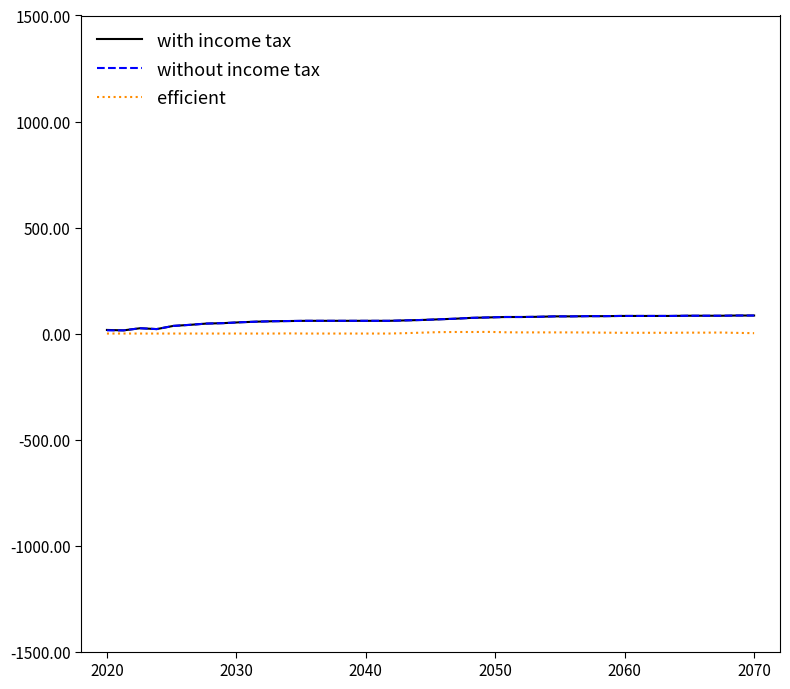

What is the greatest value displayed?

85.0